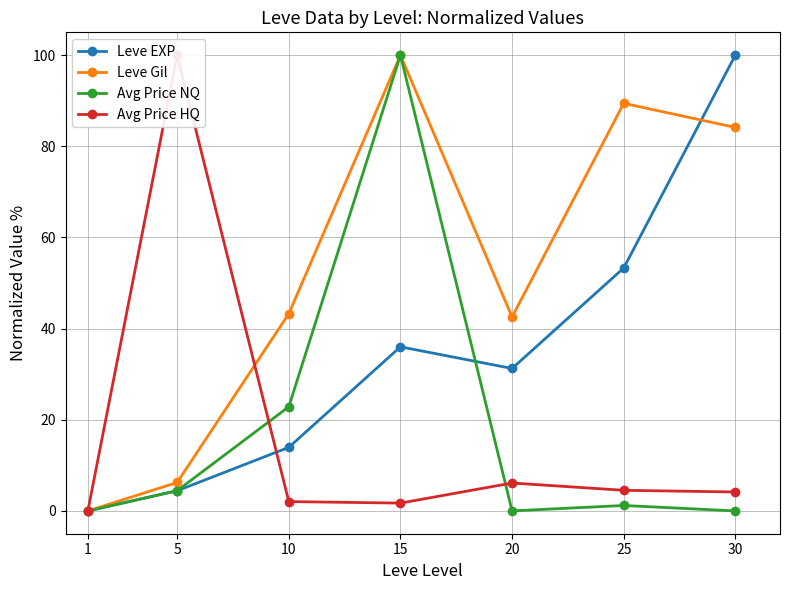

What value does the Leve EXP series have at 20?

31.3